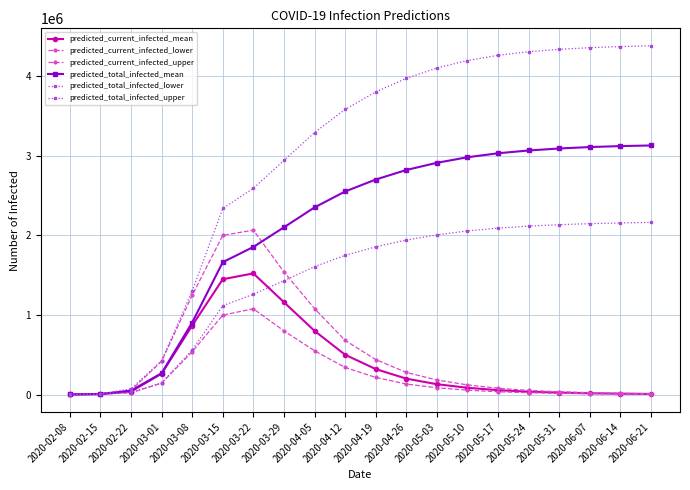

Is this an area chart (filled region under the line)?

No